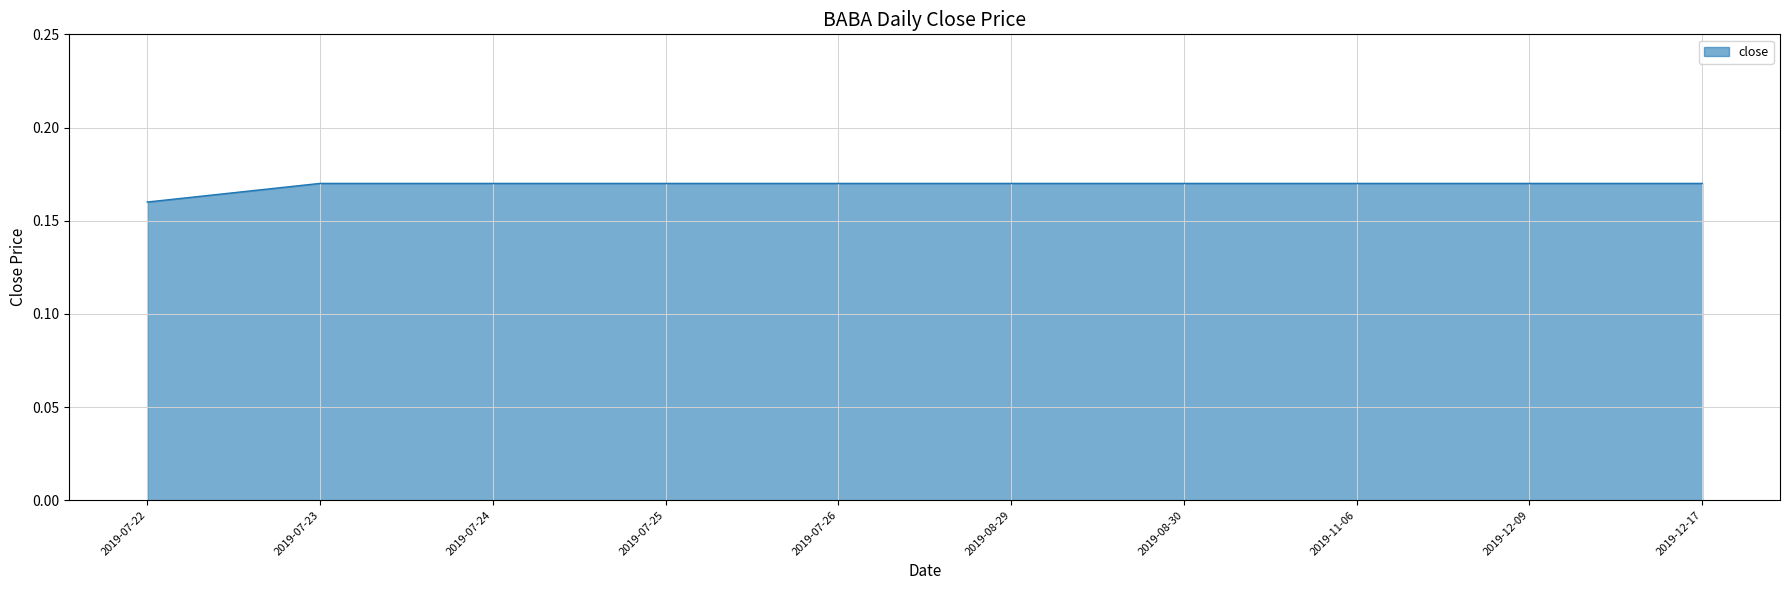

The value at 2019-07-24 is 0.0. True or false?

False